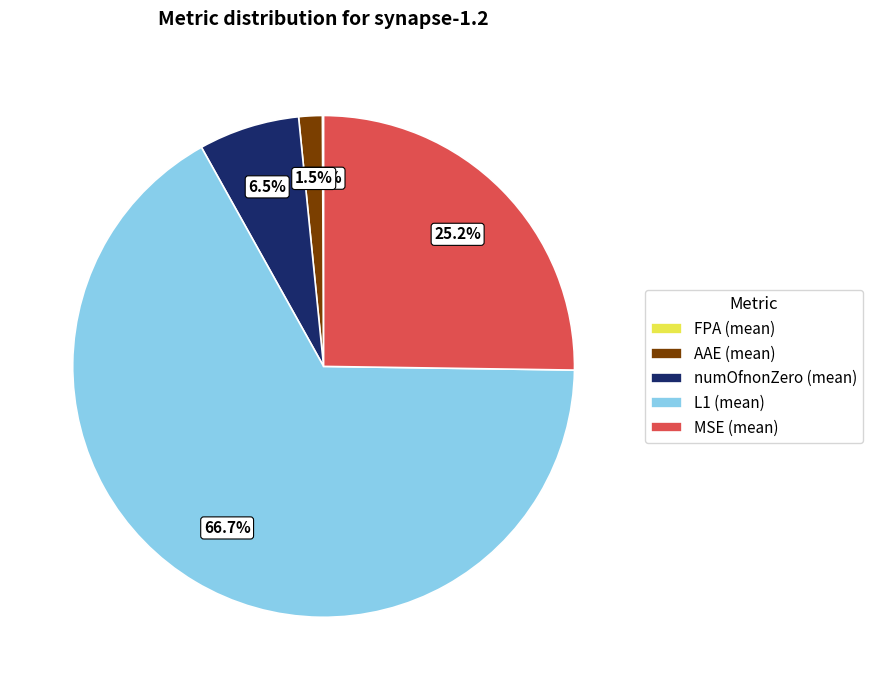

Combined, do numOfnonZero and MSE account for over 50%?

No